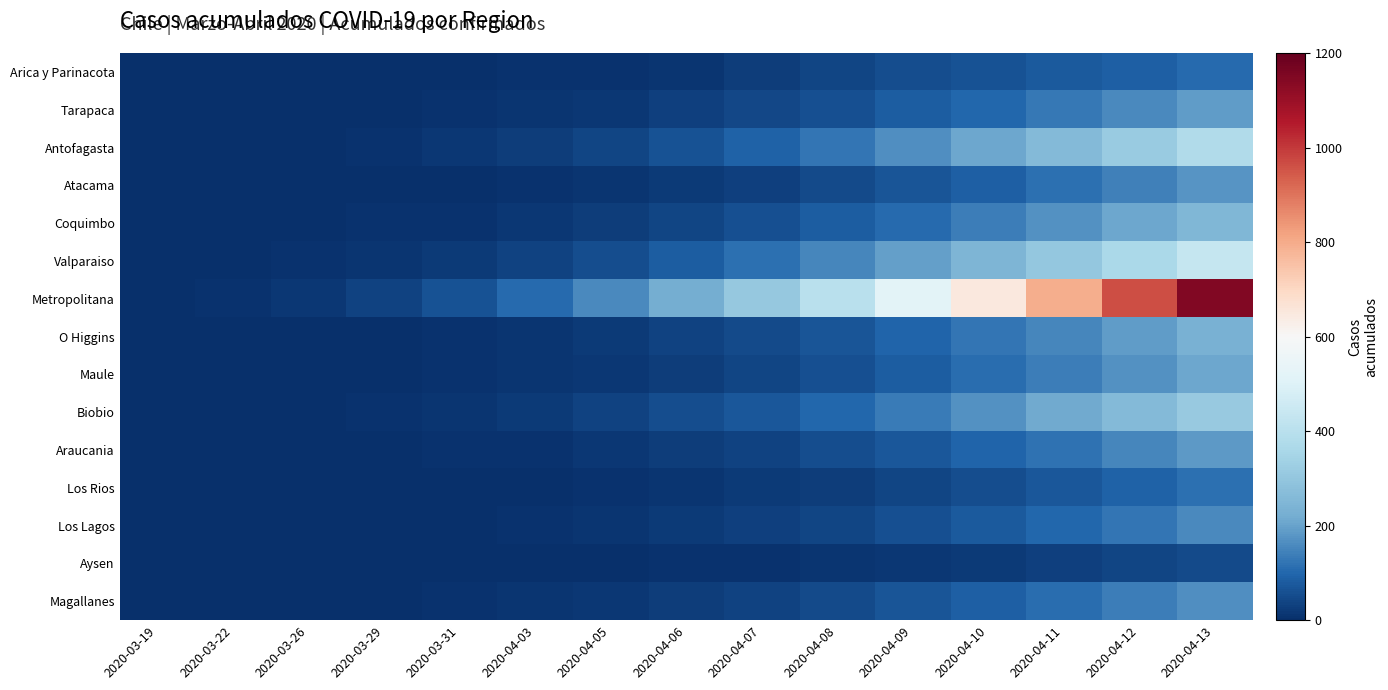

Between 2020-04-03 and 2020-03-19, which is larger?

2020-04-03